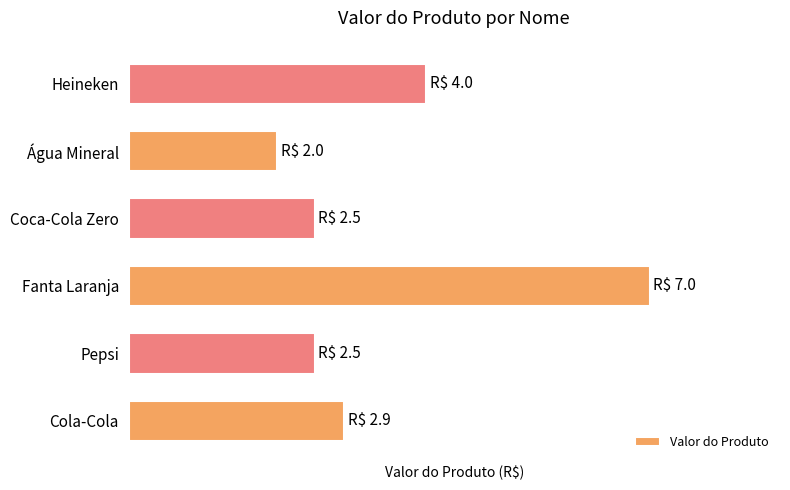

Which label corresponds to the smallest value in the chart?

Água Mineral